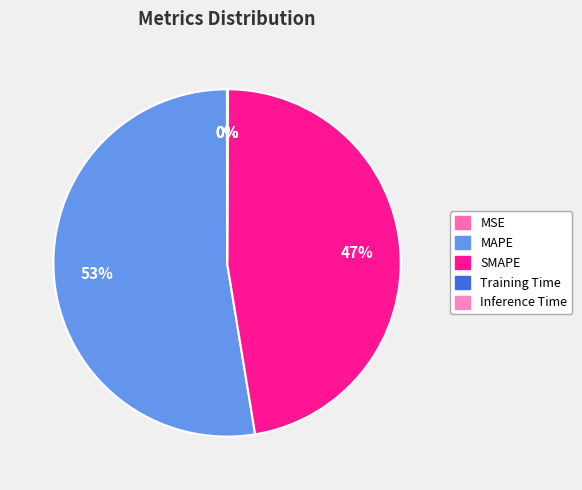

Combined, do MSE and Inference Time account for over 50%?

No